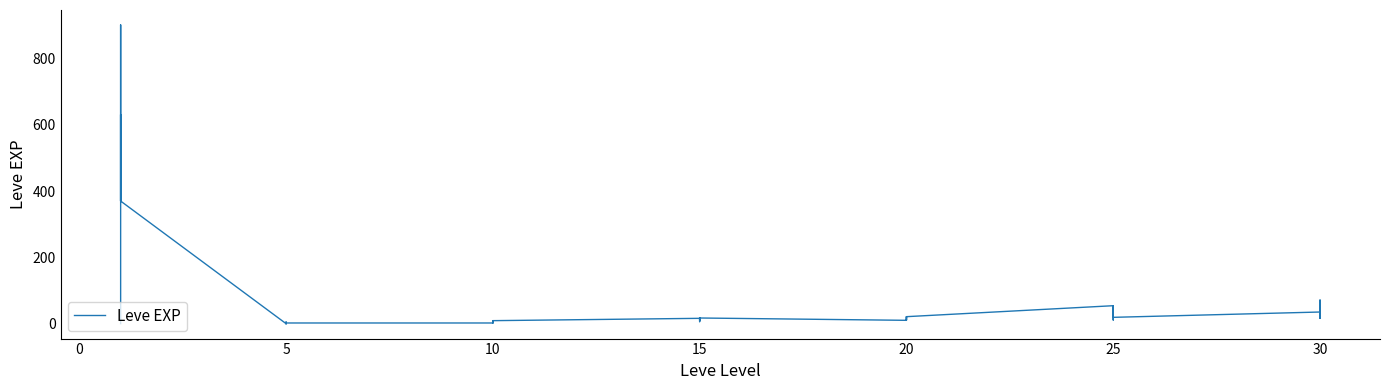

How many points are lower than both their immediate neighbors (excluding endpoints)?

12